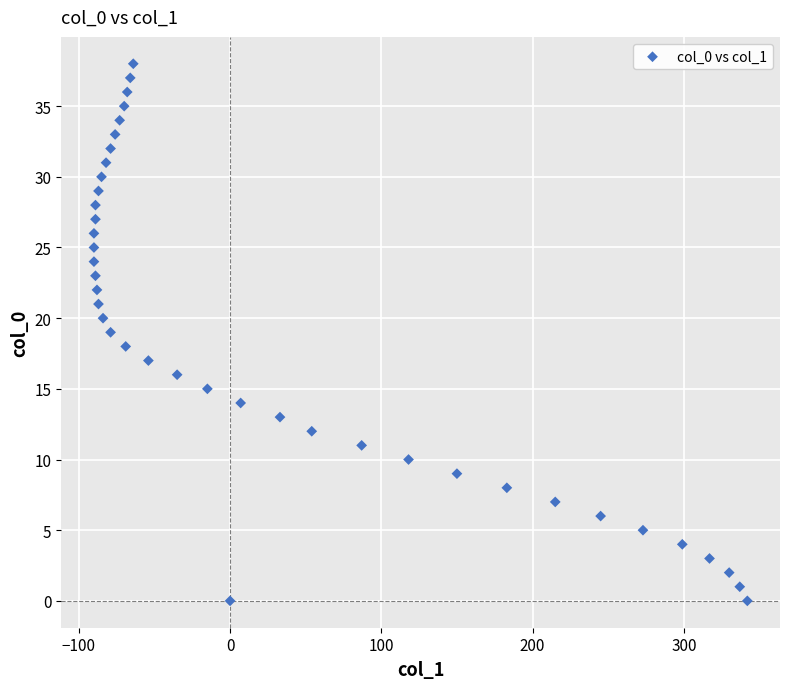

What is the range of Y values (max minus min)?

38